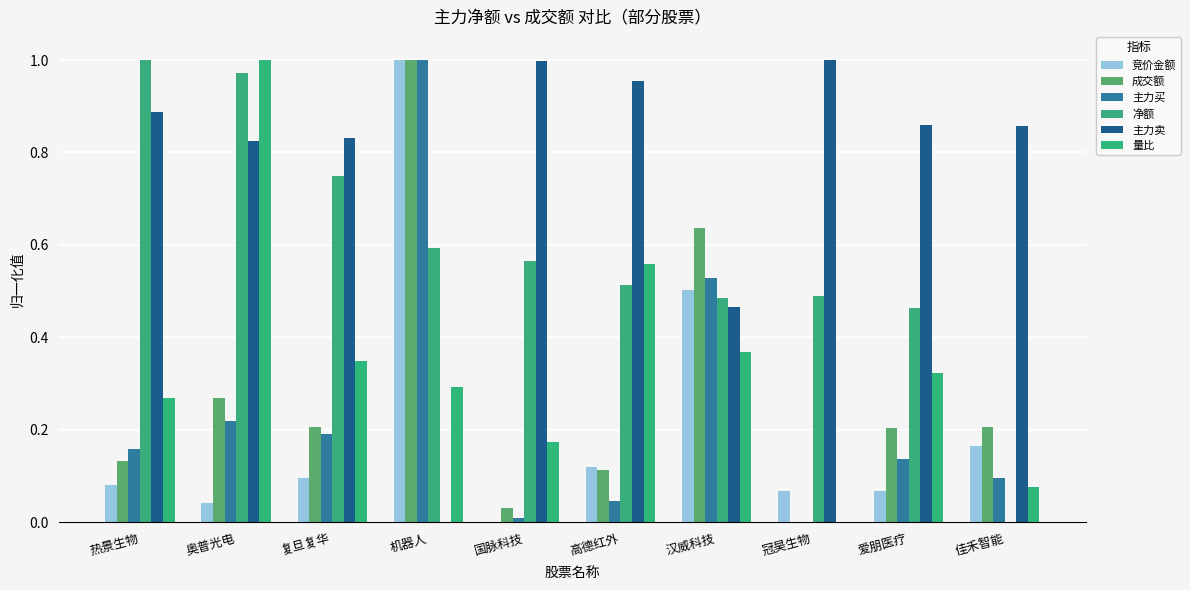

Which category has the lowest value across all series?

国脉科技